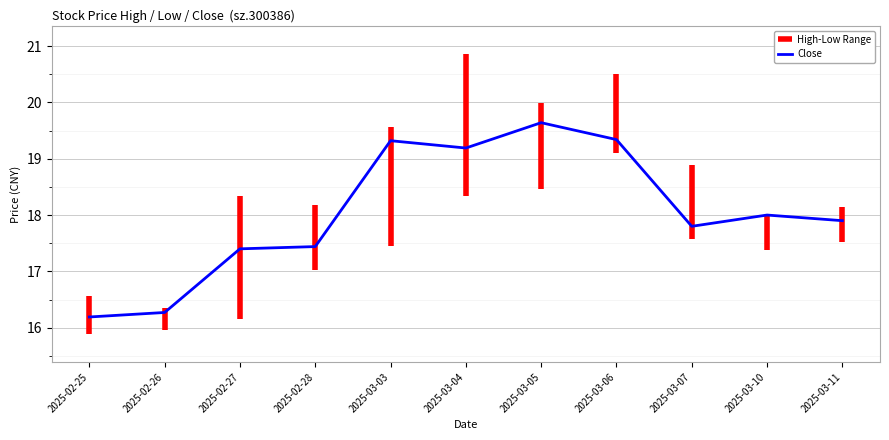

Which label corresponds to the largest value in the chart?

2025-03-04